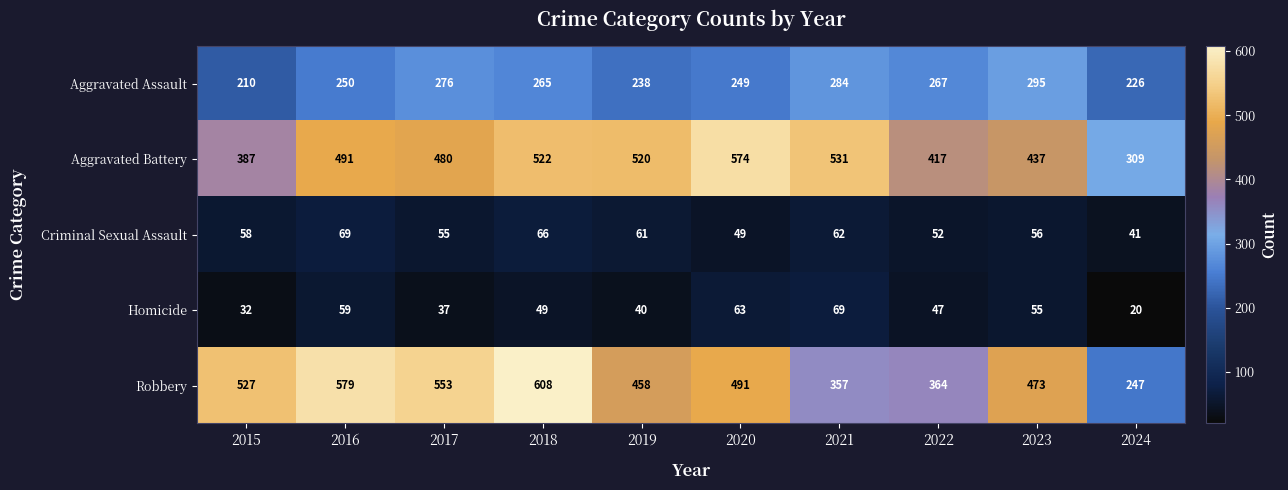

What is the difference between the highest and lowest values at 2018?

559